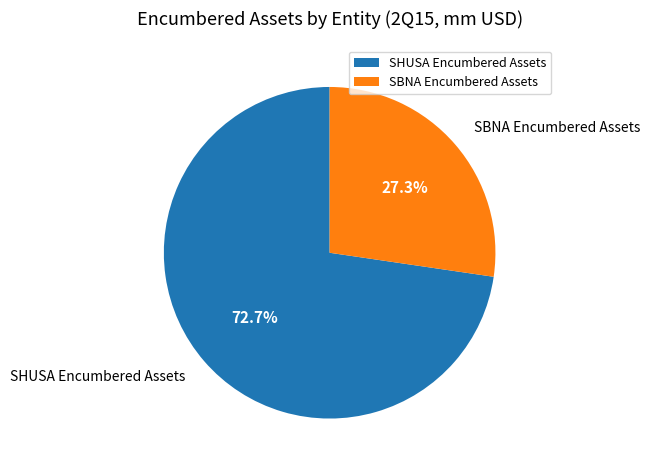

Rank the categories by value from highest to lowest.

SHUSA Encumbered Assets, SBNA Encumbered Assets